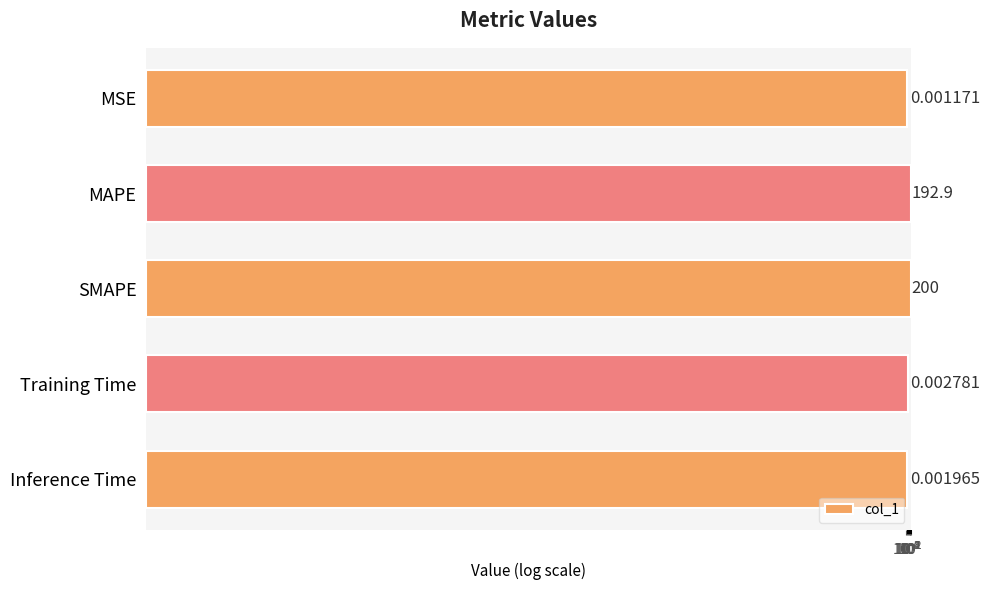

The chart shows a value of 192.9 at MAPE. True or false?

True